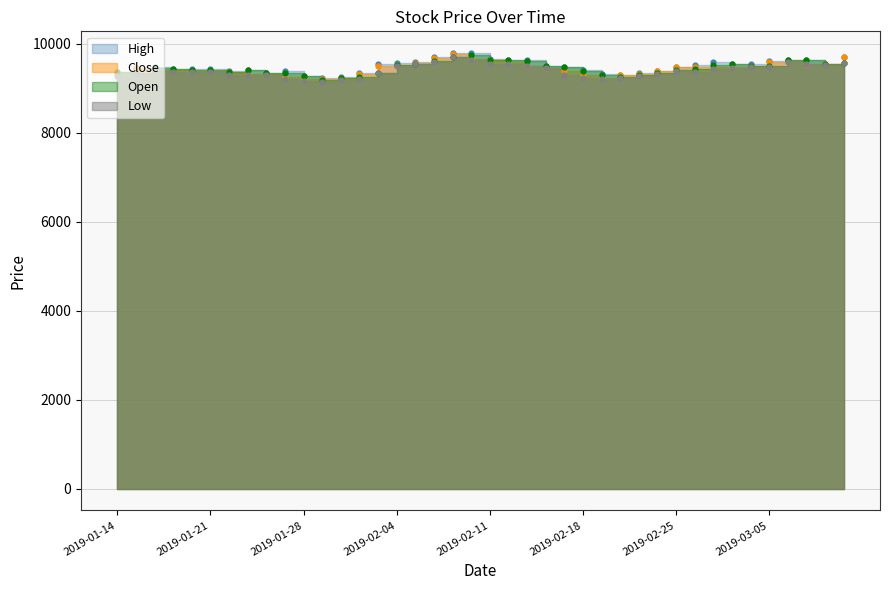

At how many categories does at least one series exceed 9591?

12